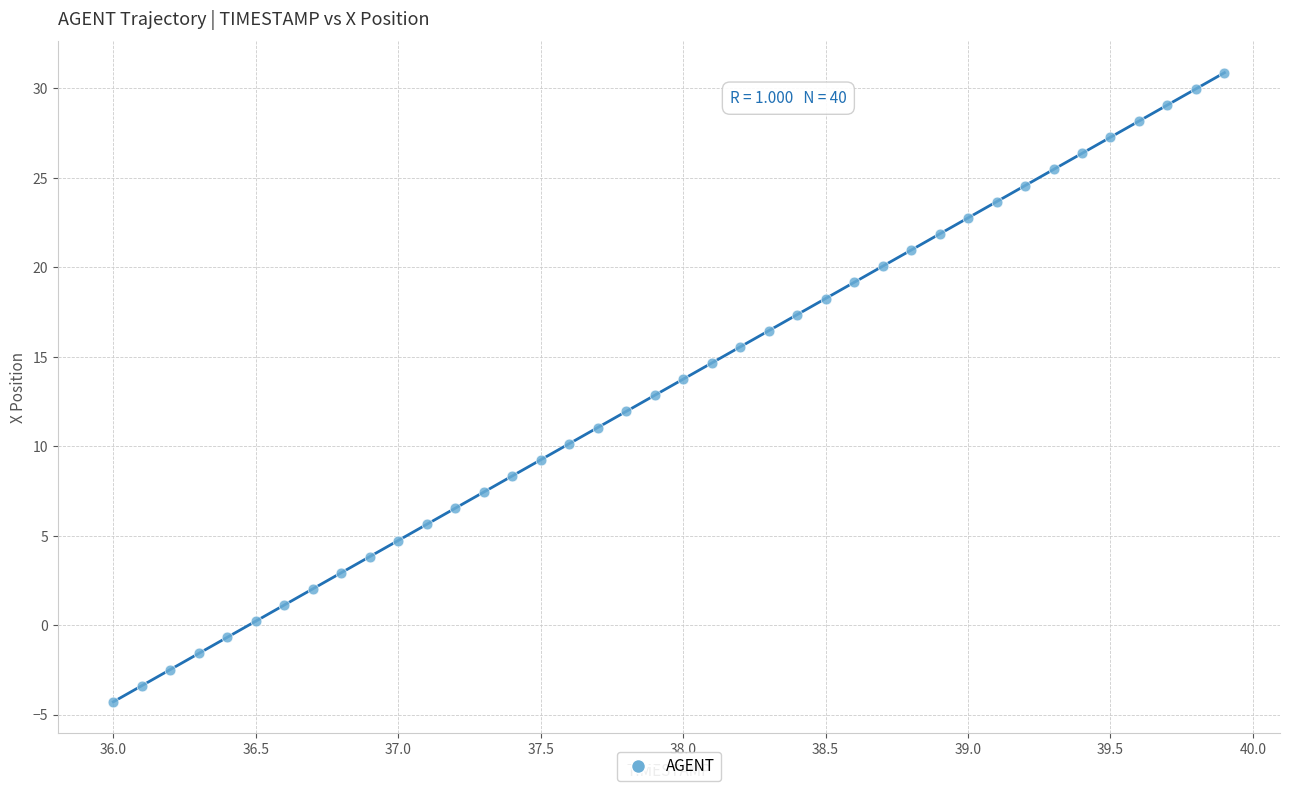

What is the range of X values (max minus min)?

3.9